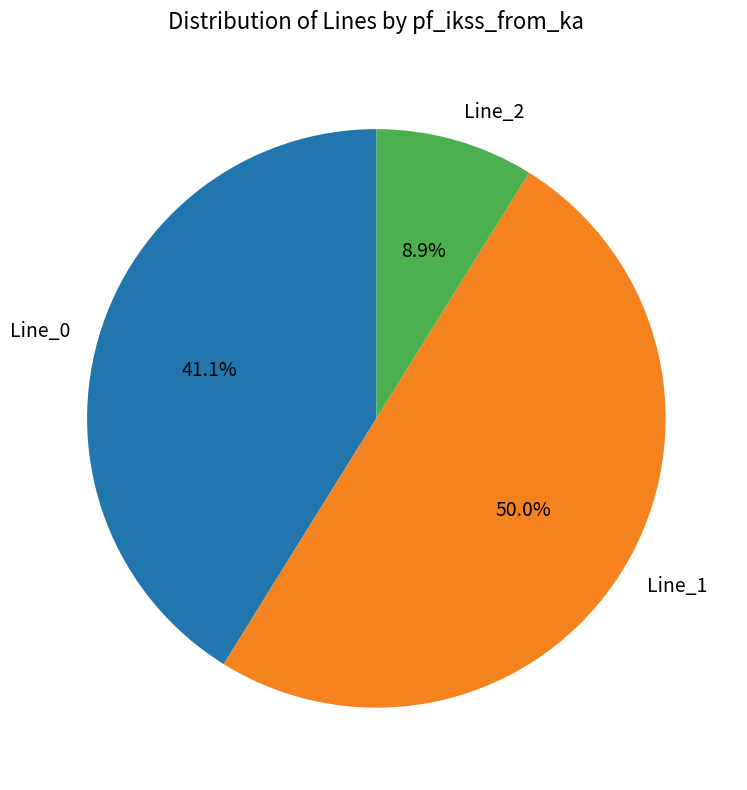

Which slice is the smallest?

Line_2